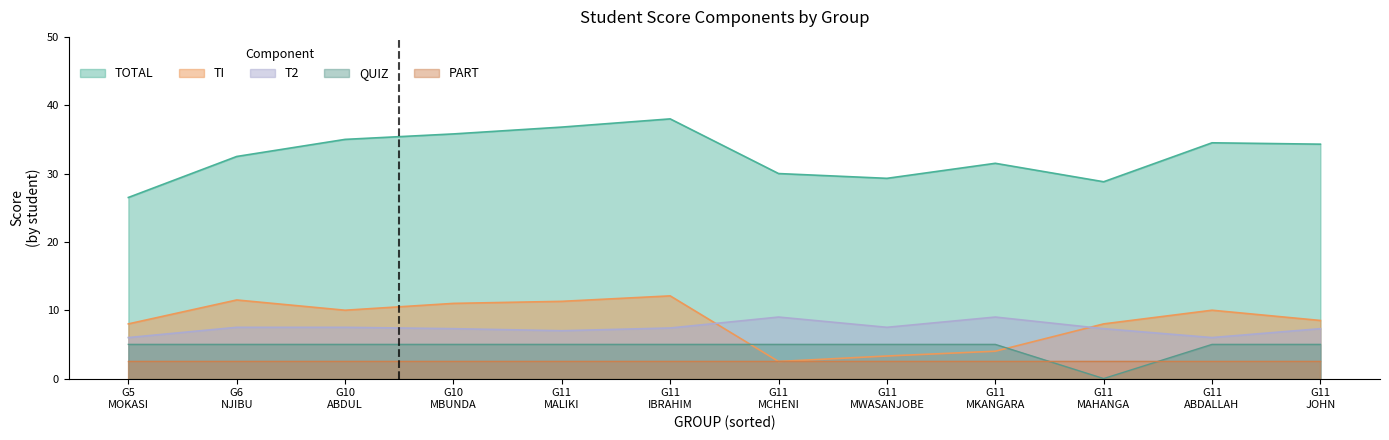

True or false: TOTAL and TI cross at least once.

False